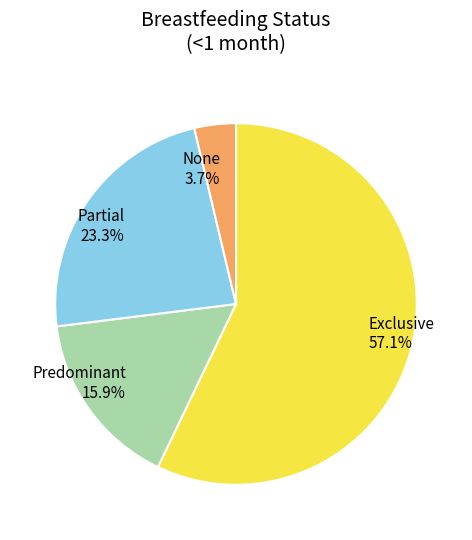

Count the number of slices in the pie.

4